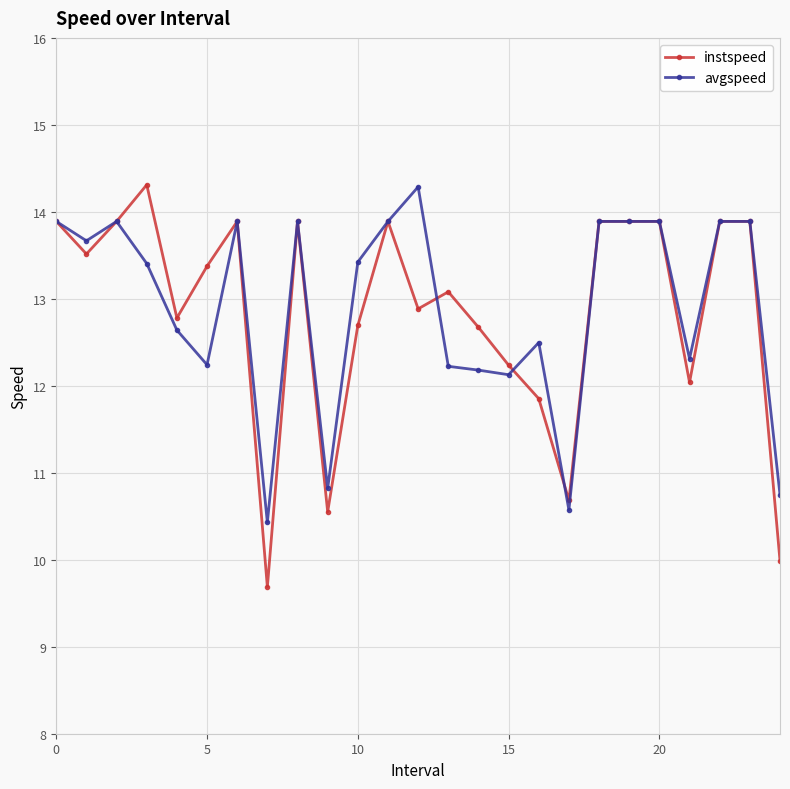

What is the value of the instspeed point at the 4th from the left?

14.3